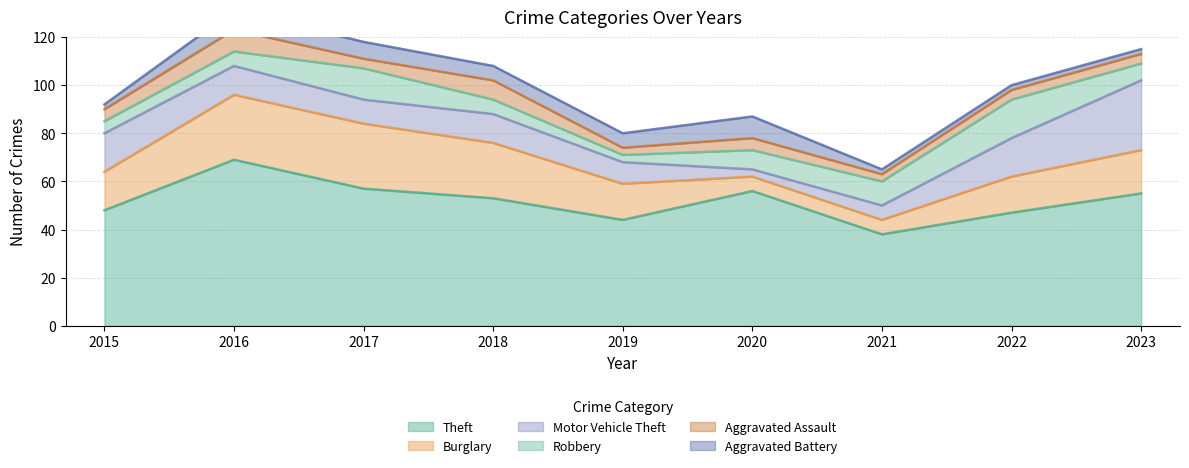

How many data points in Aggravated Assault are less than 4?

2